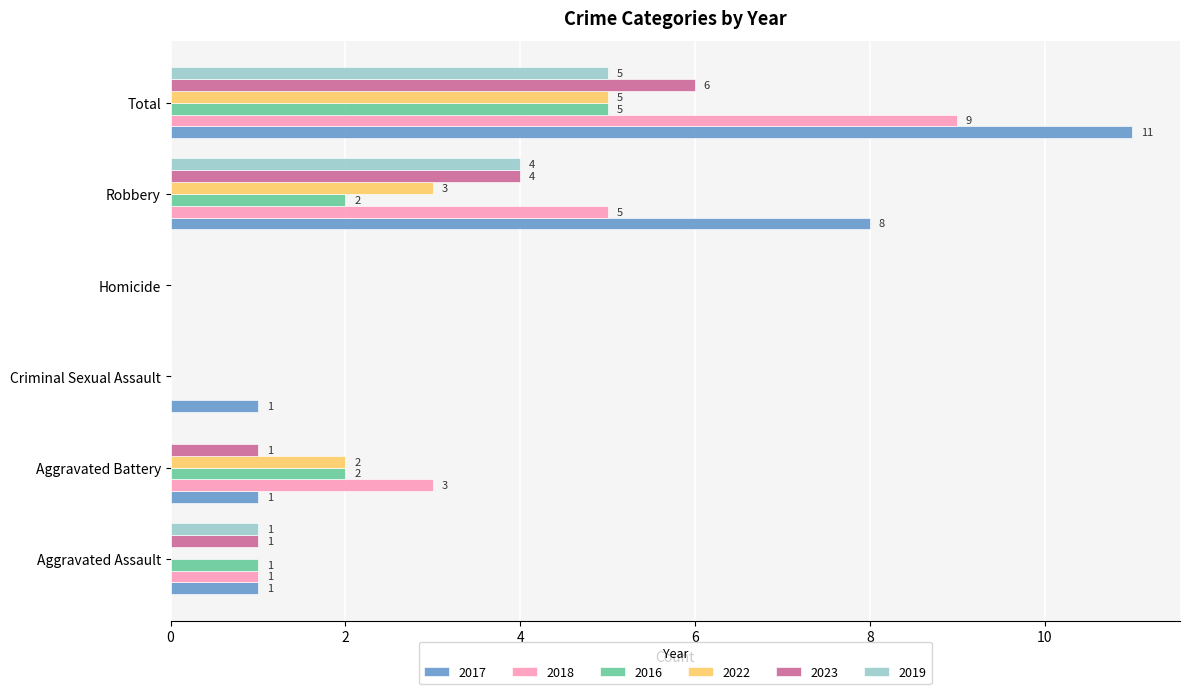

True or false: 2016 has a value of 5 at Total.

True